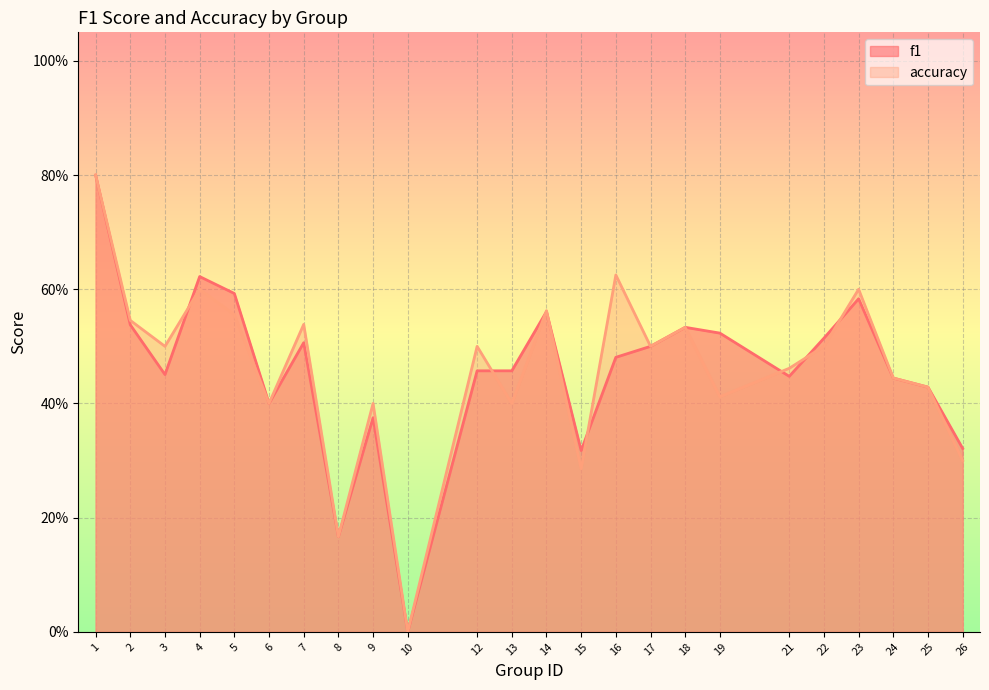

Where do accuracy and f1 first cross each other?

3 and 4